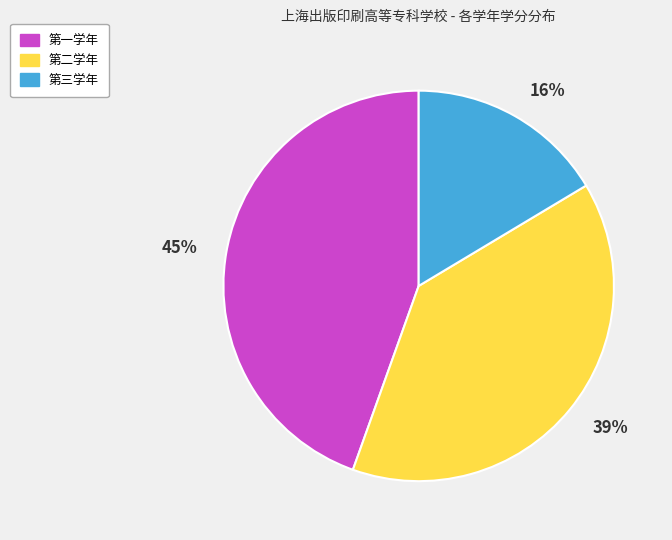

How many segments does this pie chart have?

3